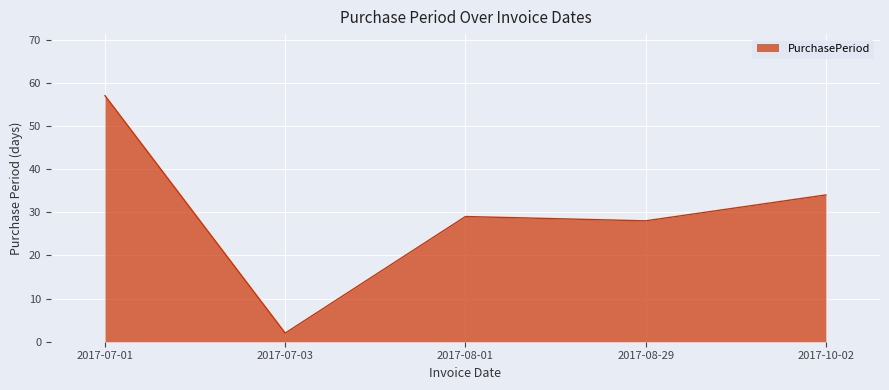

Reading right to left, transcribe all the data shown in this chart.

34	28	29	2	57